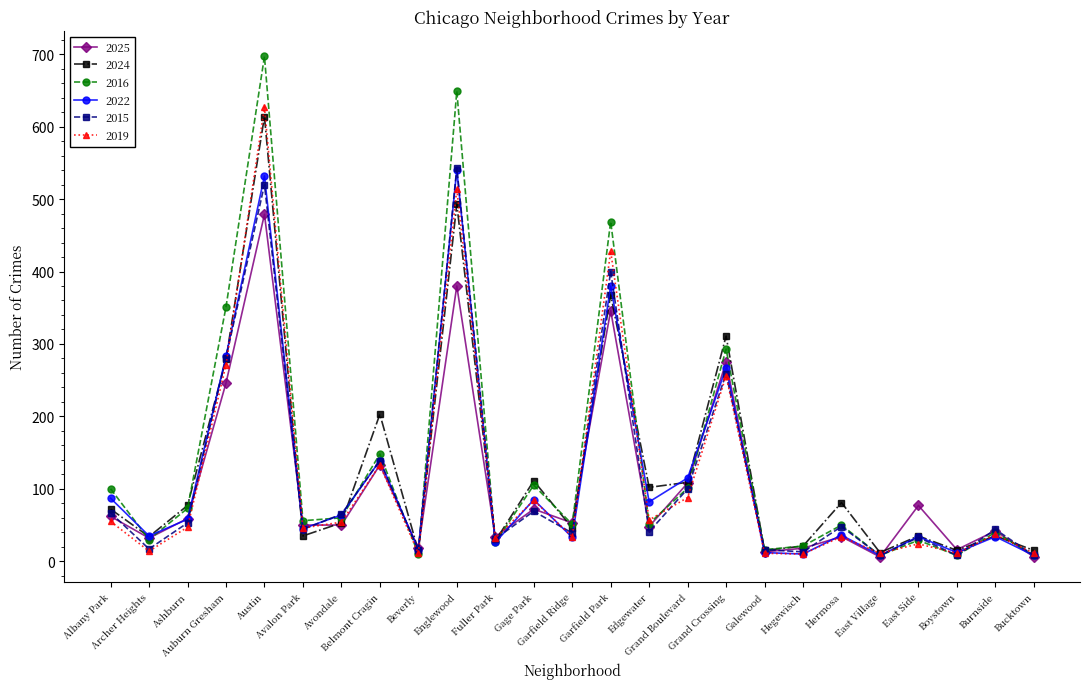

What is the difference between the maximum and minimum values in the 2015 series?

535